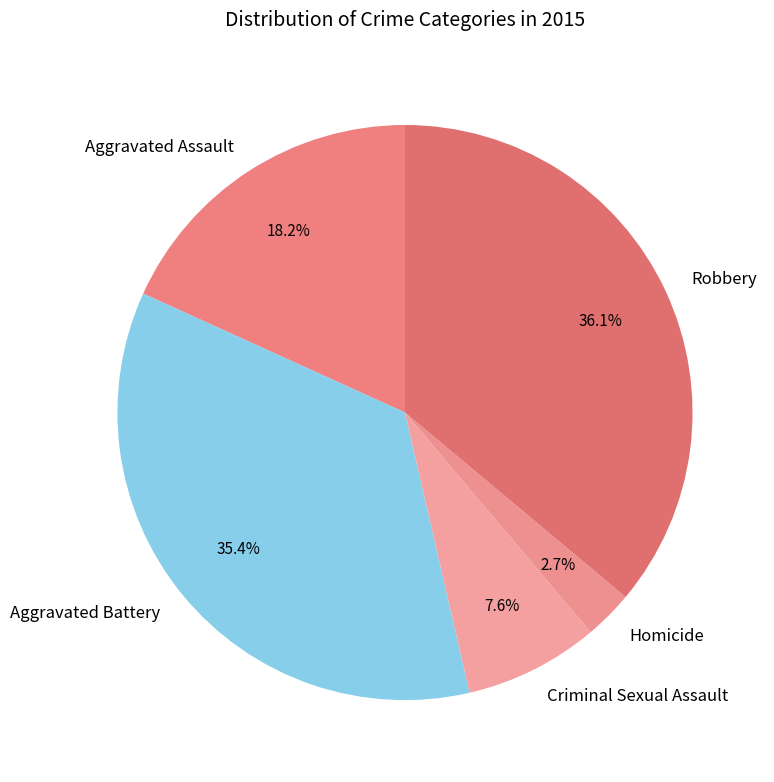

Does Aggravated Assault represent more than half of the total?

No